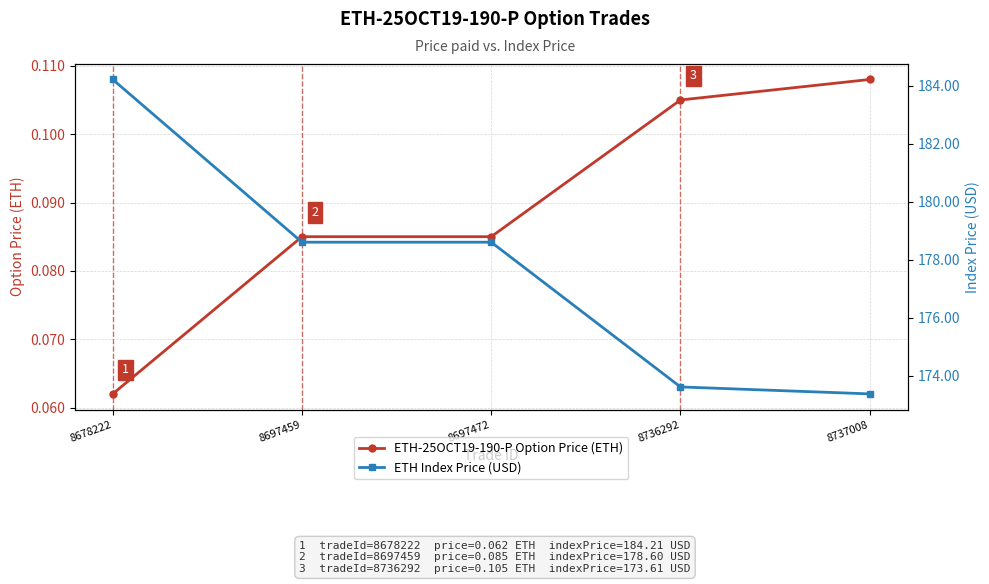

Which series has the largest total across all categories?

ETH Index Price (USD)